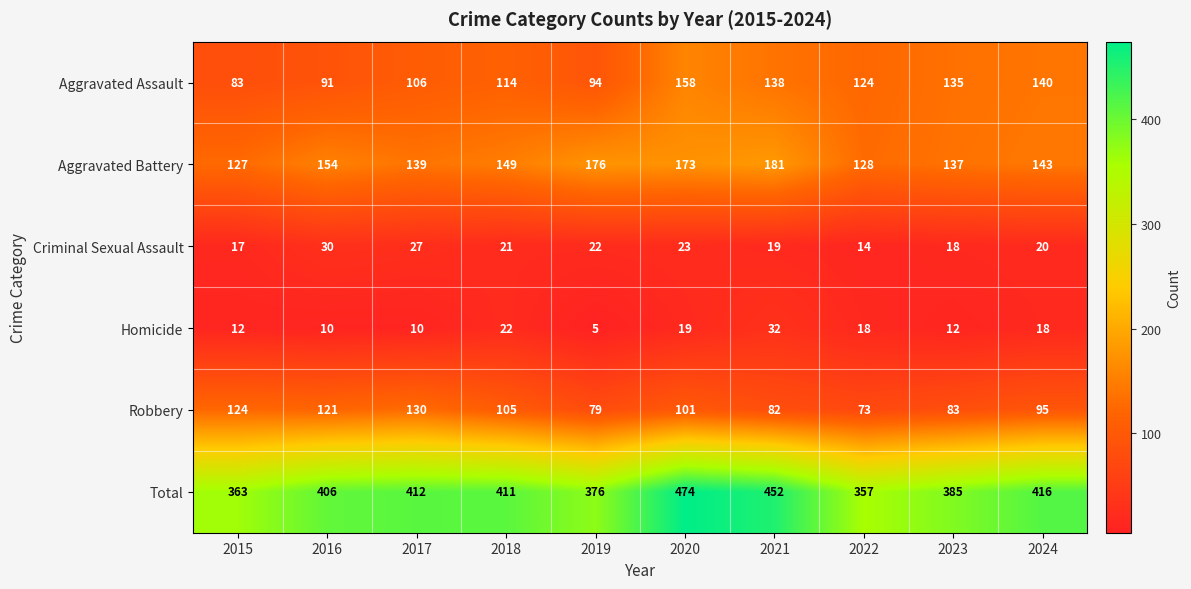

Rank the series by their maximum value, from lowest to highest.

Criminal Sexual Assault, Homicide, Robbery, Aggravated Assault, Aggravated Battery, Total